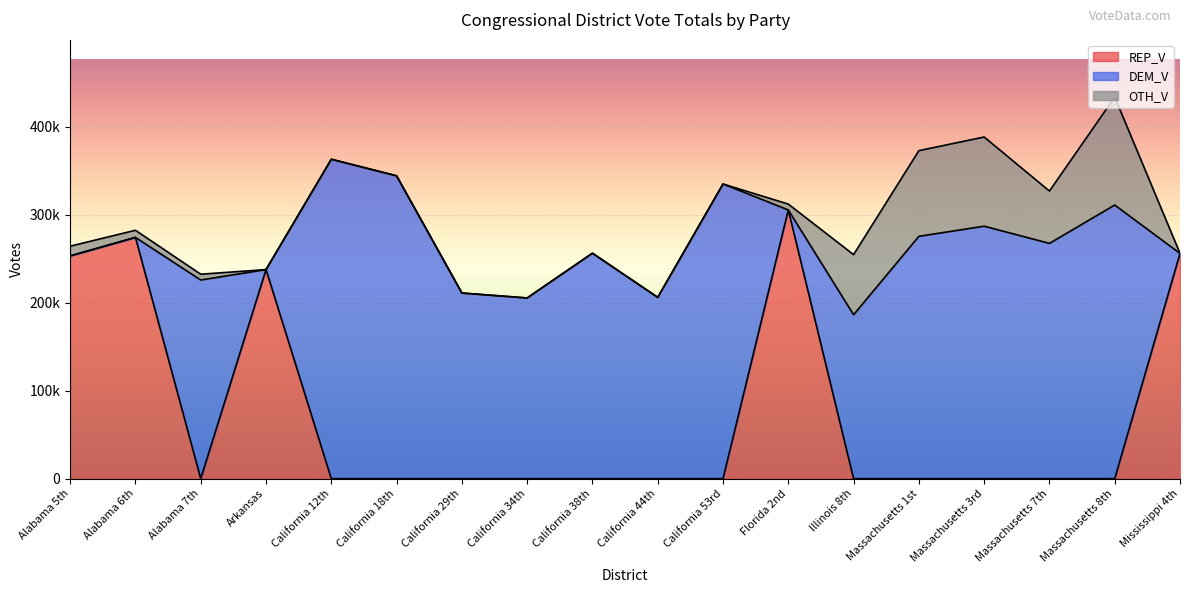

What is the label of the 13th point from the right?

California 18th